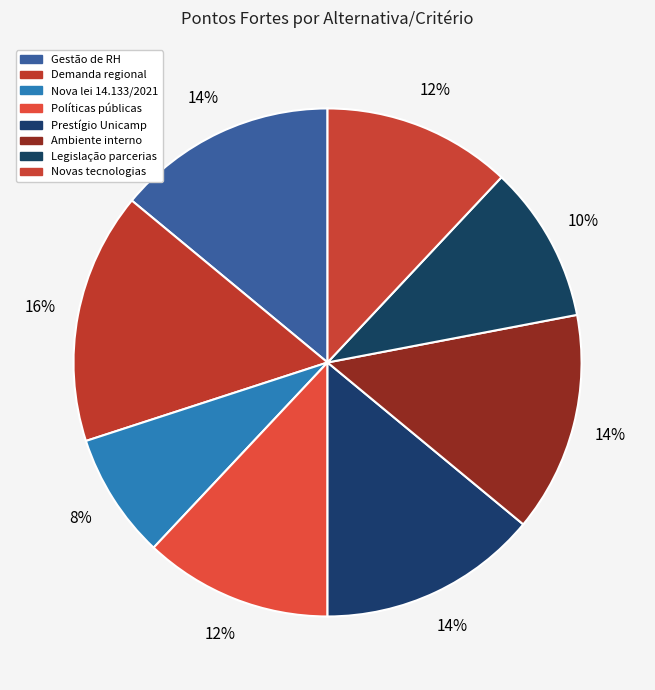

True or false: Nova lei 14.133/2021 accounts for 8% of the total.

True